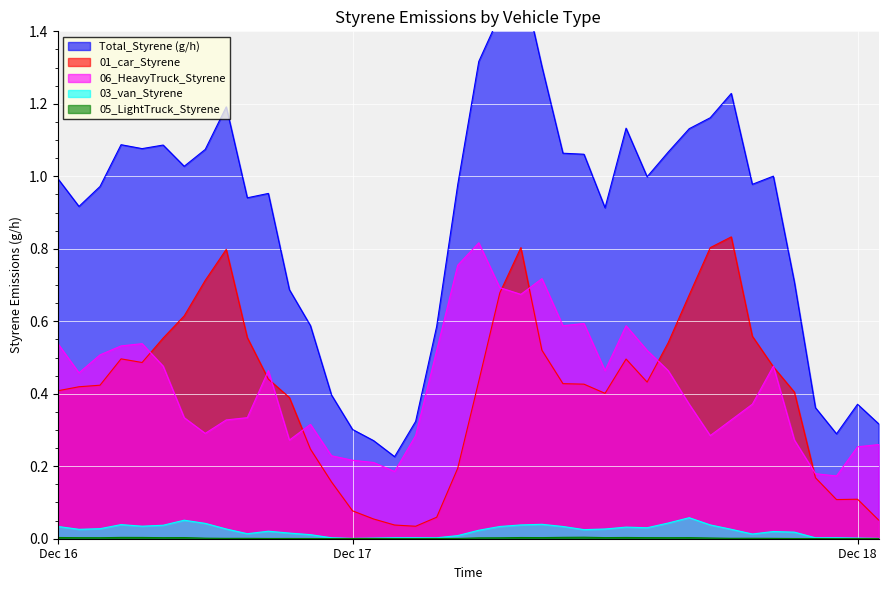

The 05_LightTruck_Styrene series shows 0.0 at 2024121701. True or false?

False